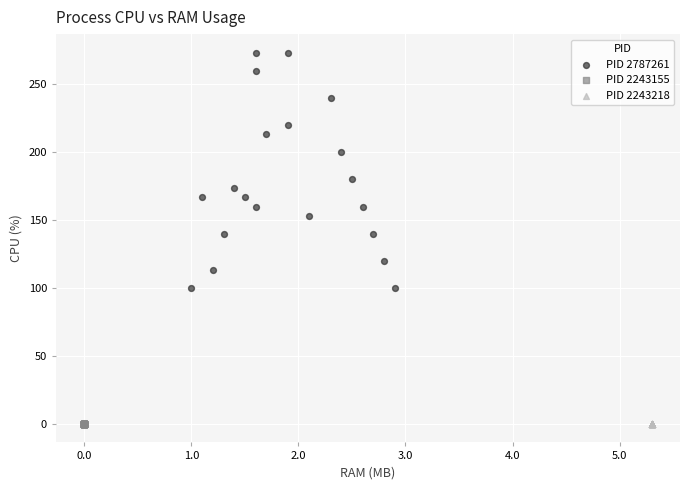

Which series reaches the maximum Y coordinate?

PID 2787261